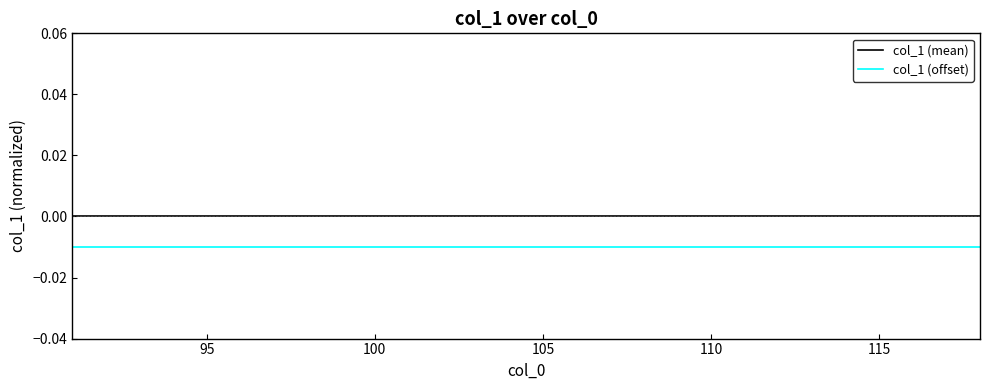

Is this an area chart (filled region under the line)?

No